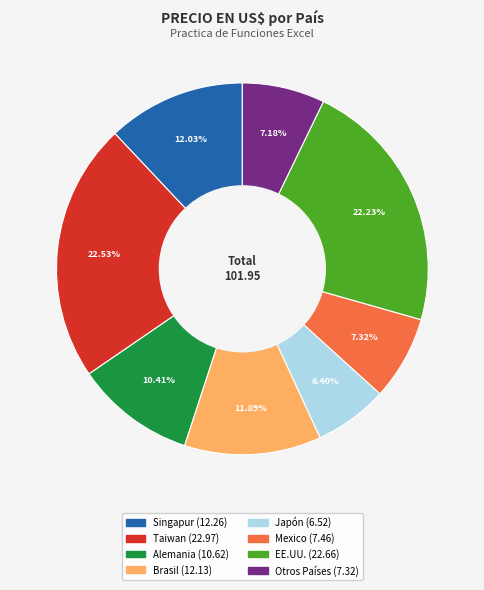

Which has a higher value, Singapur or Japón?

Singapur